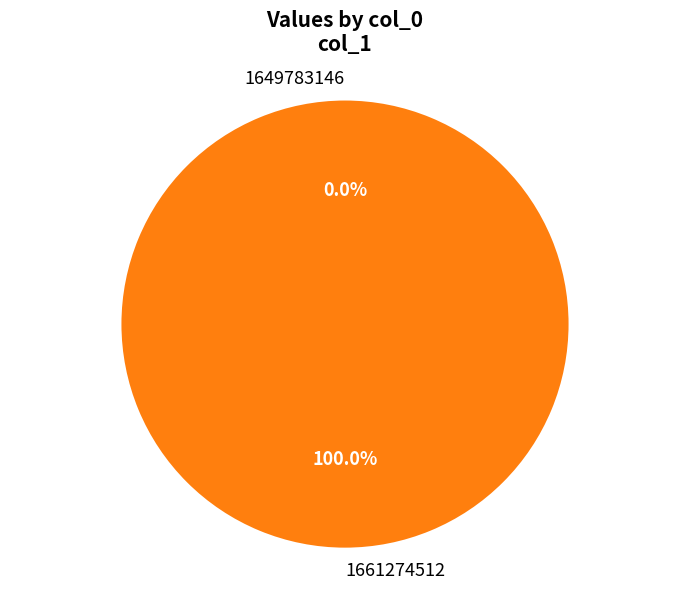

Which category has the biggest portion of the pie?

1661274512